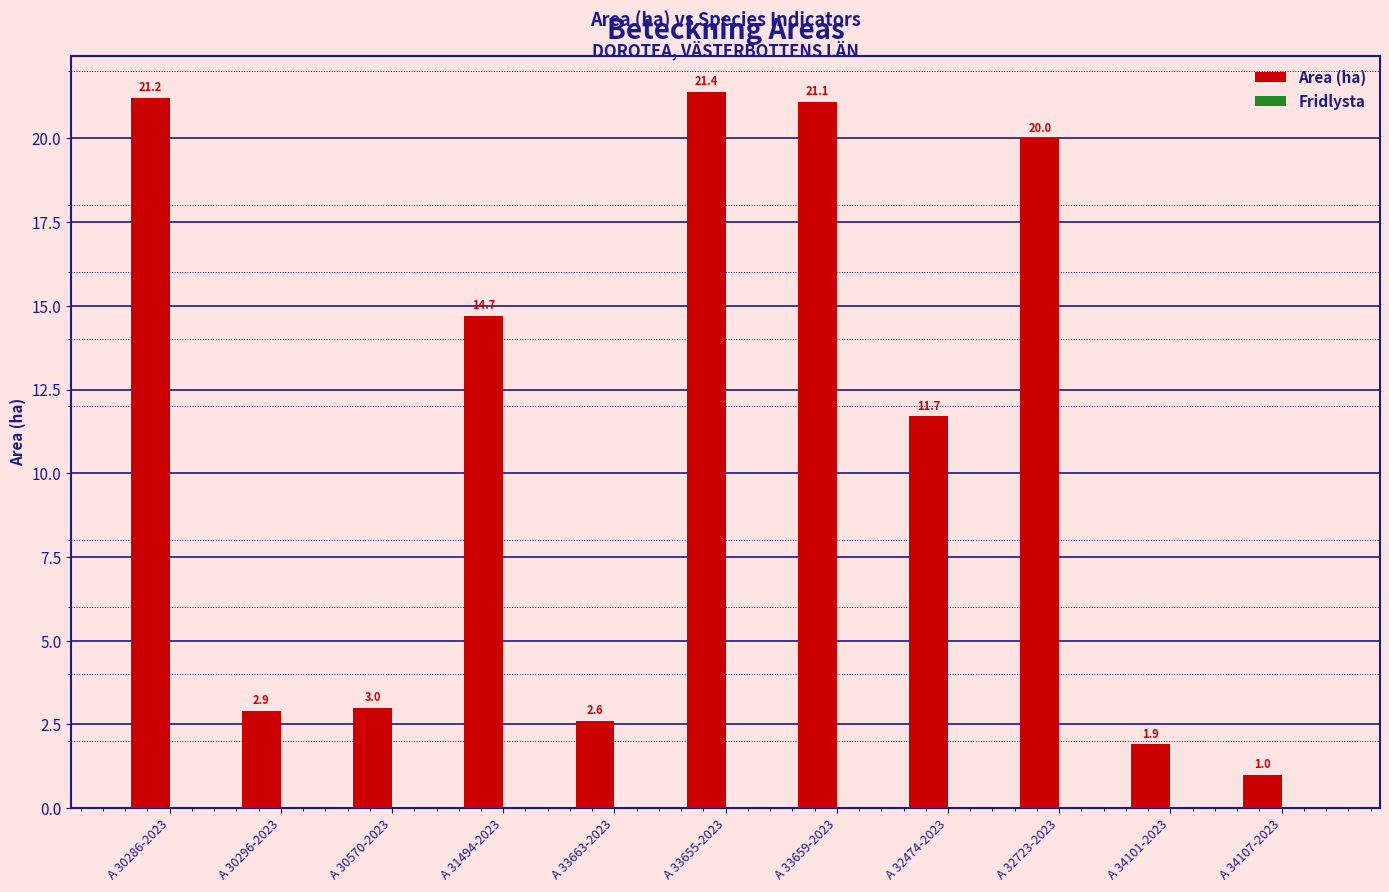

Approximately how many times larger is the value at A 32723-2023 compared to A 33663-2023?

7.7